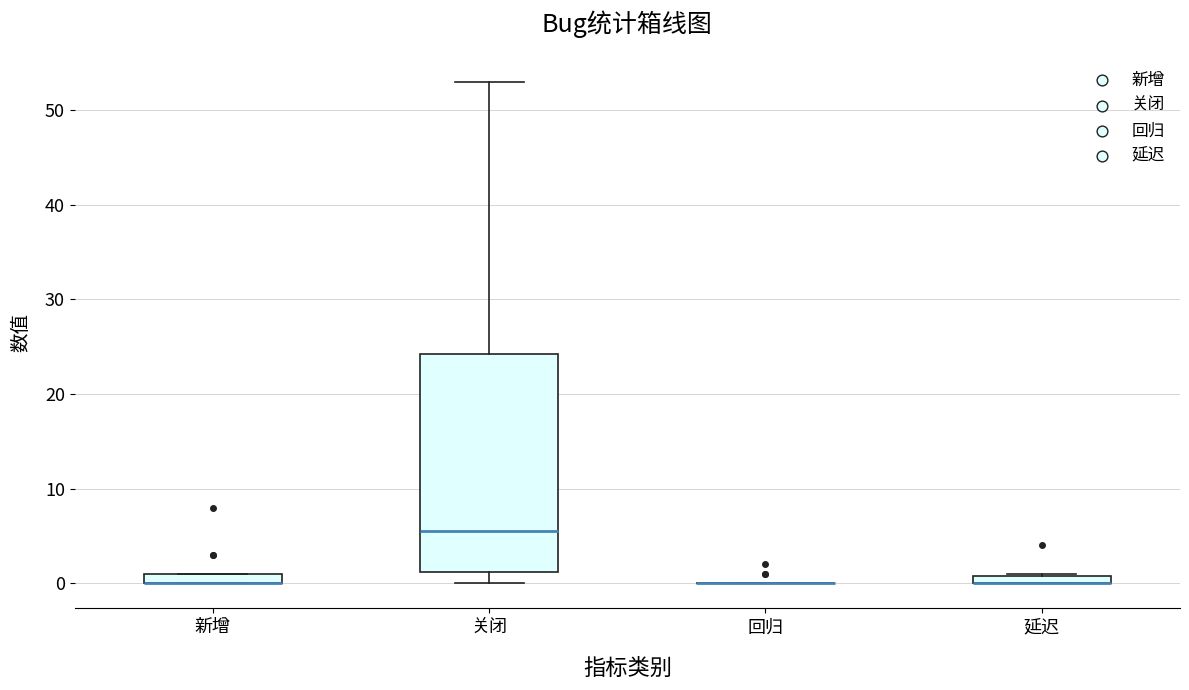

Which box is the tallest, from its lower edge to its upper edge?

关闭